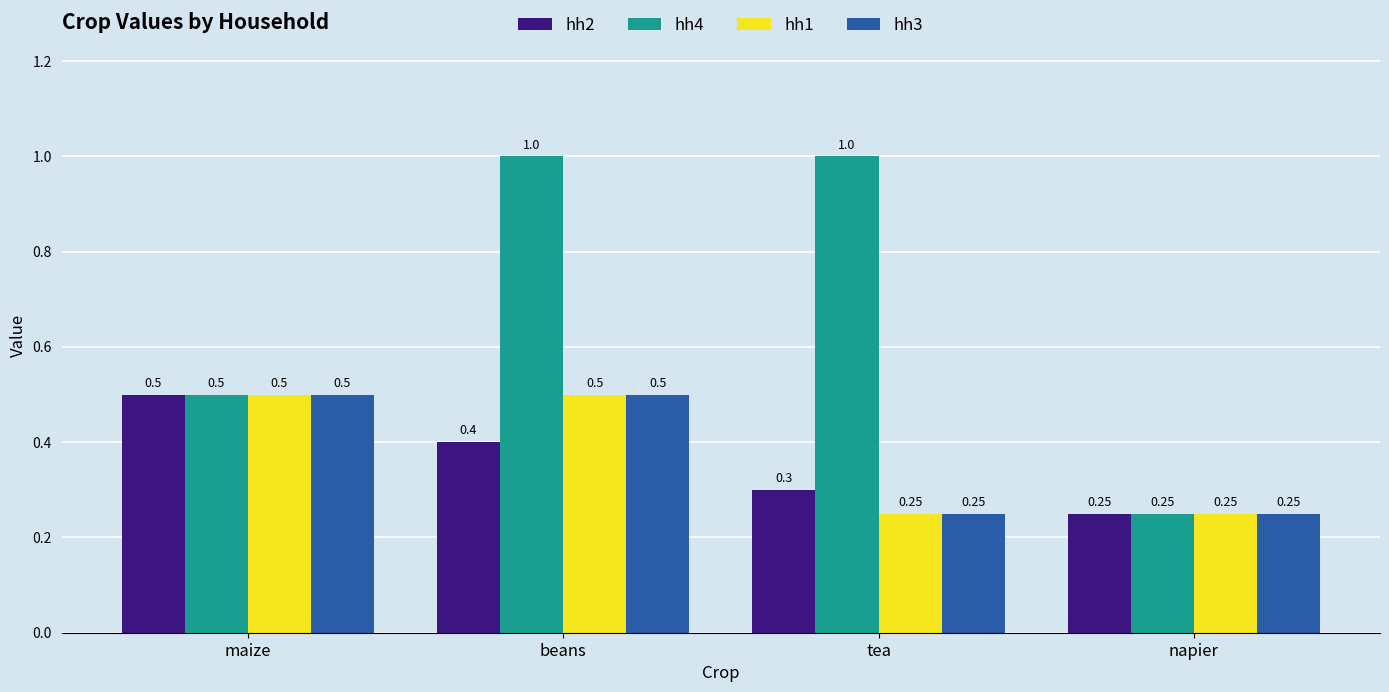

Which series has the largest total across all categories?

hh4